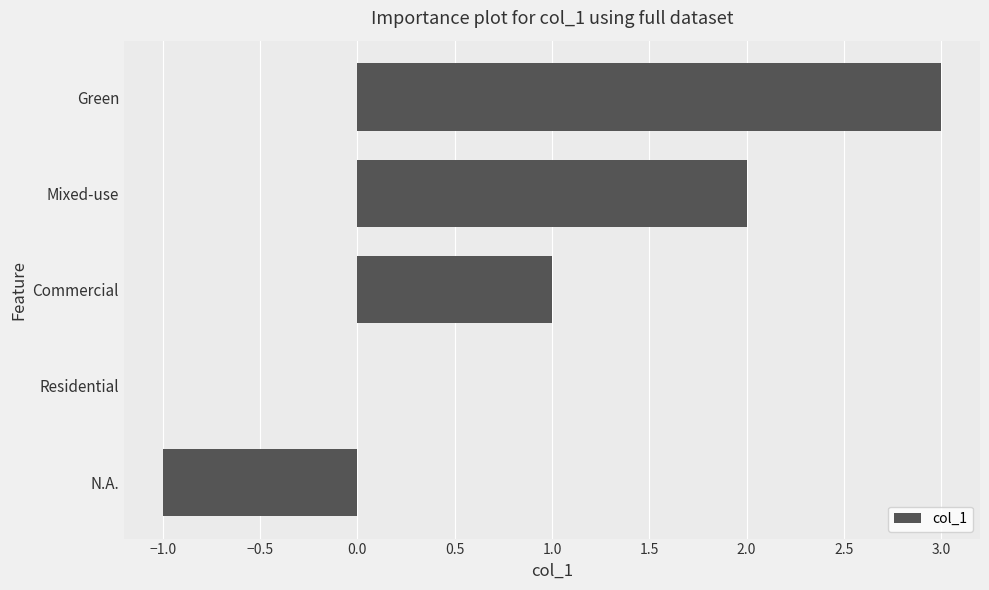

The chart shows a value of 1 at Residential. True or false?

False